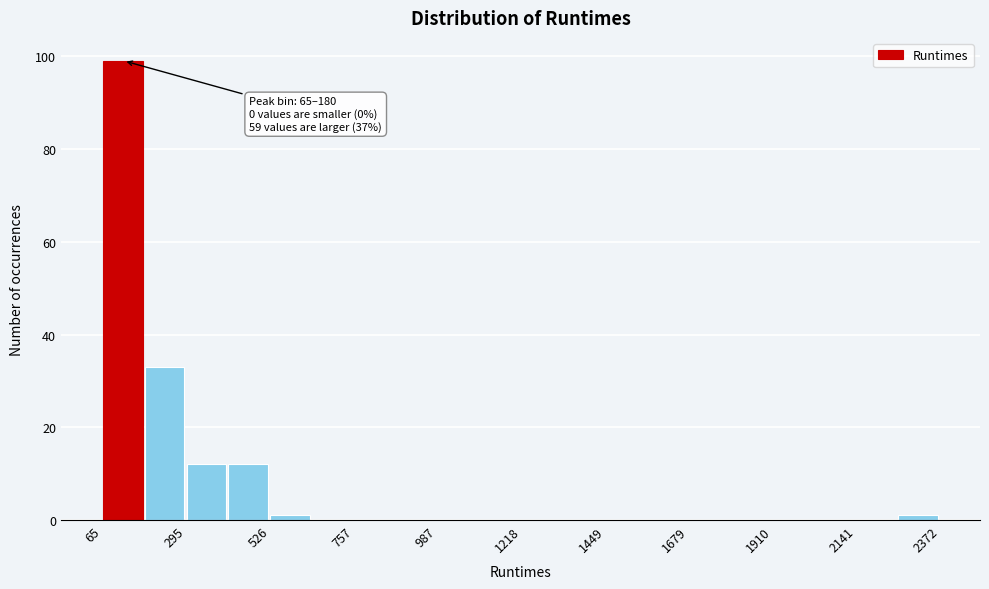

Around what value on the x-axis is the tallest bar? Give the approximate position of its centre, as read against the axis.

100